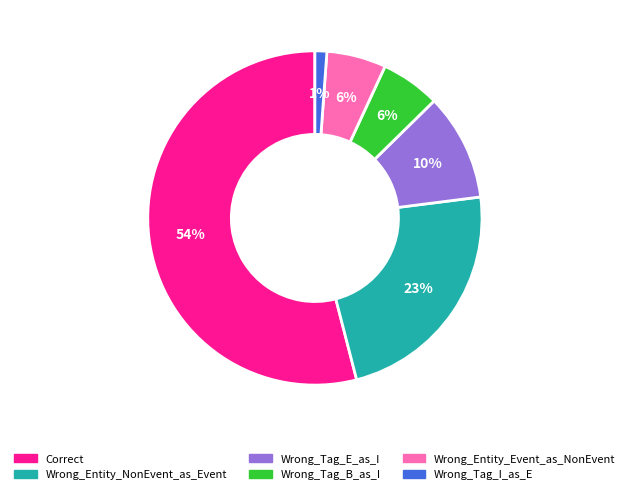

Which has a higher value, Wrong_Entity_Event_as_NonEvent or Wrong_Entity_NonEvent_as_Event?

Wrong_Entity_NonEvent_as_Event